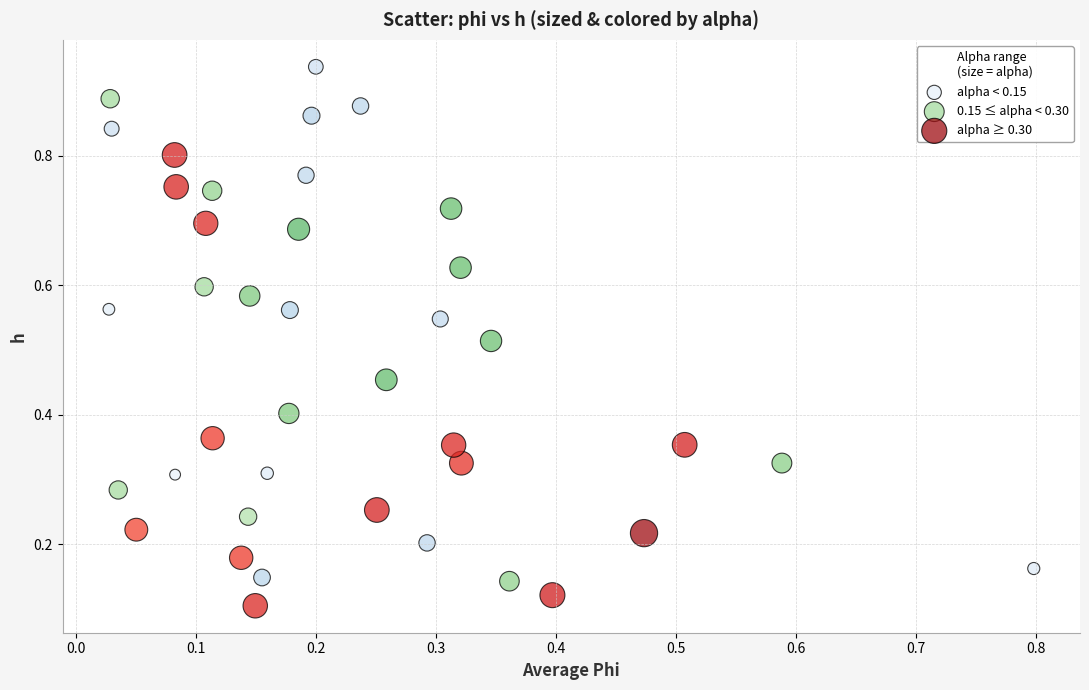

Which series has the widest spread of Y values?

alpha < 0.15